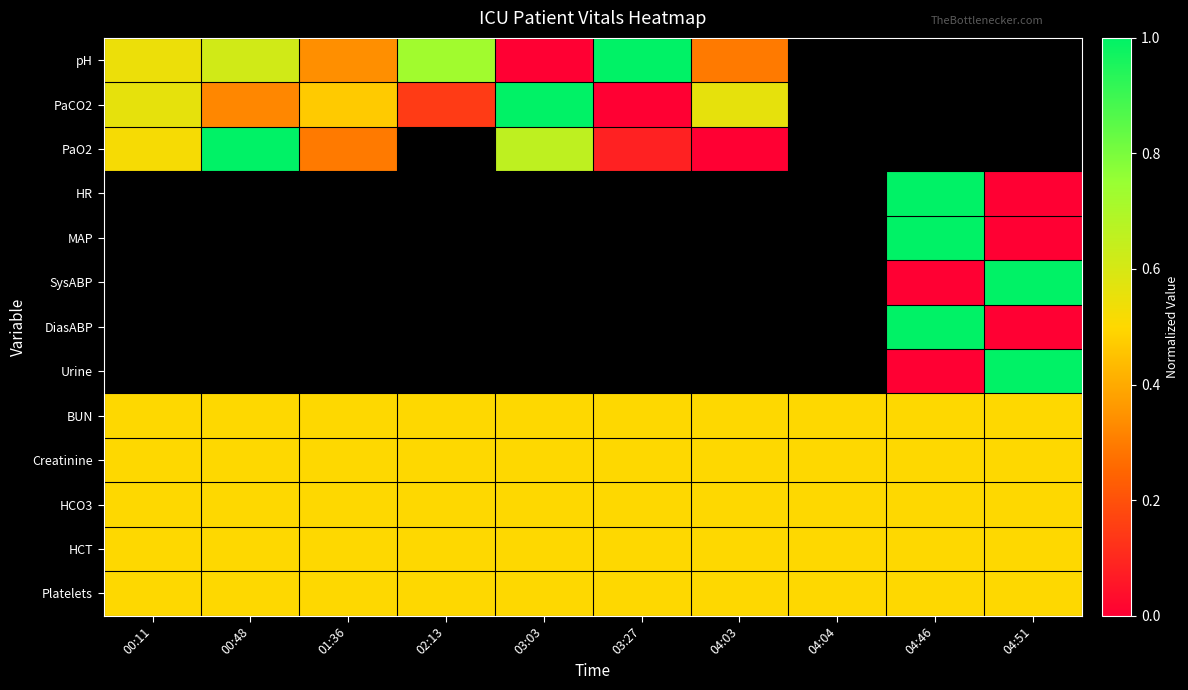

Which series changed the most between 00:48 and 01:36?

PaO2